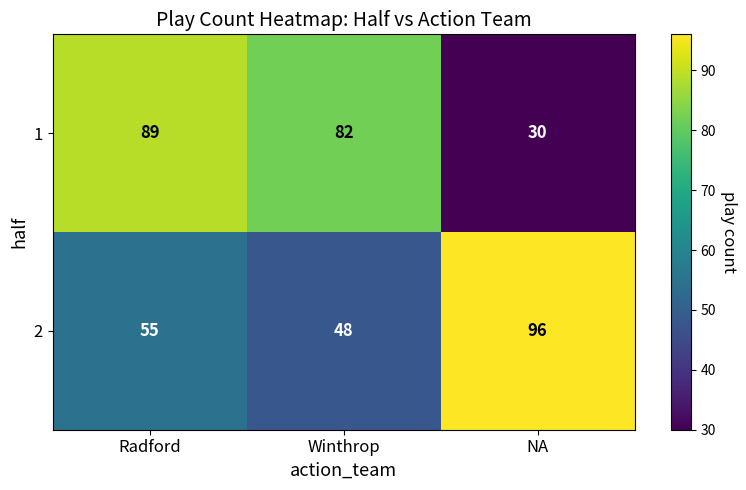

At how many categories does at least one series exceed 66?

3